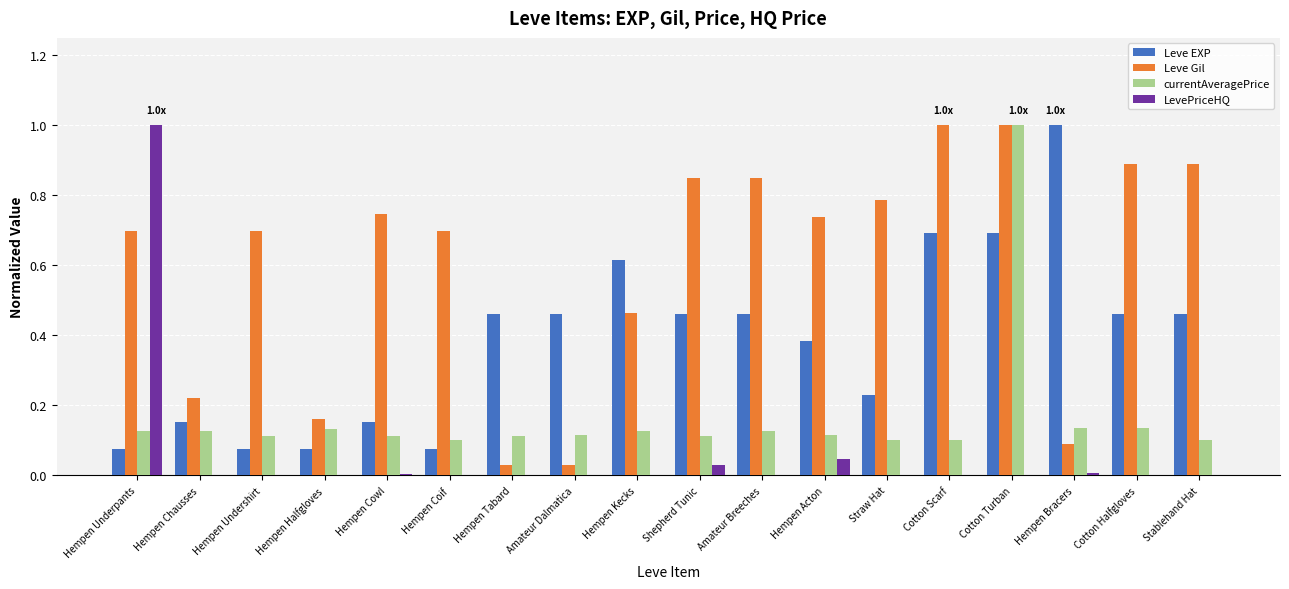

Count the number of categories in the chart.

18